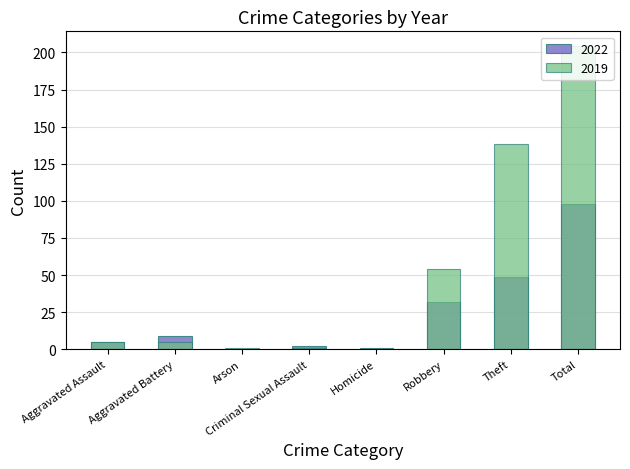

Rank the series by their average value, from highest to lowest.

2019, 2022